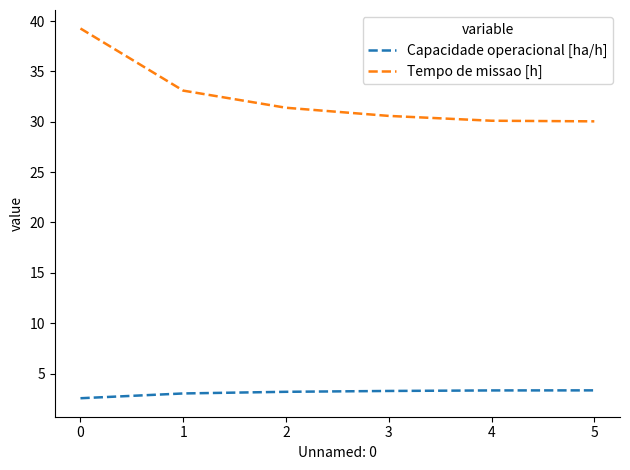

True or false: Tempo de missao [h] and Capacidade operacional [ha/h] cross at least once.

False